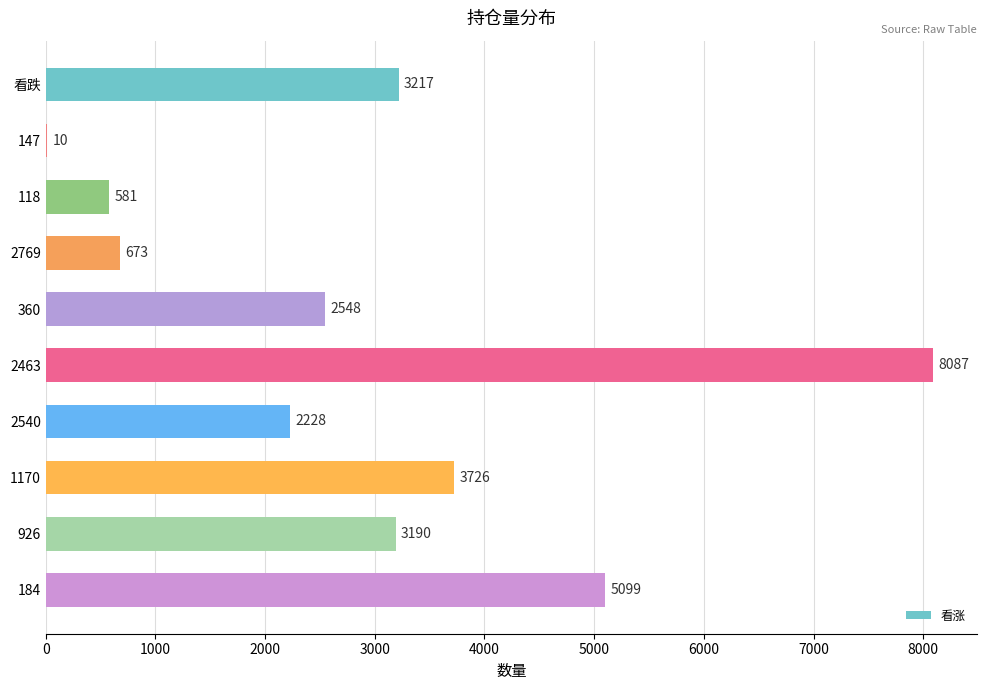

At which category does the chart reach its peak across all series?

2463